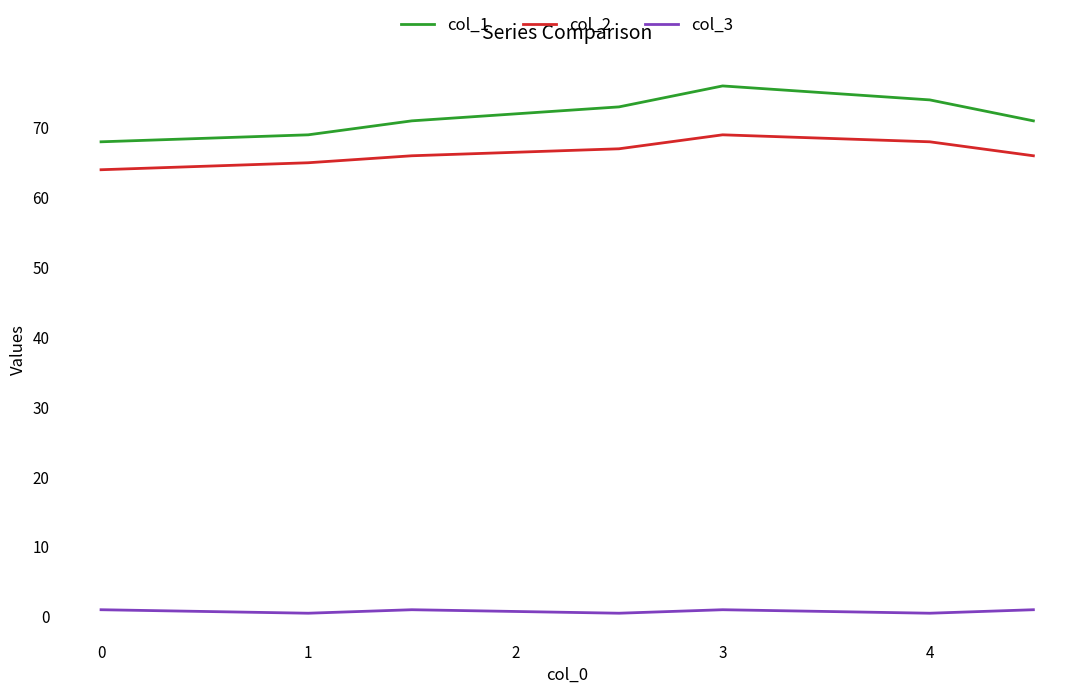

Which series has the largest total across all categories?

col_1